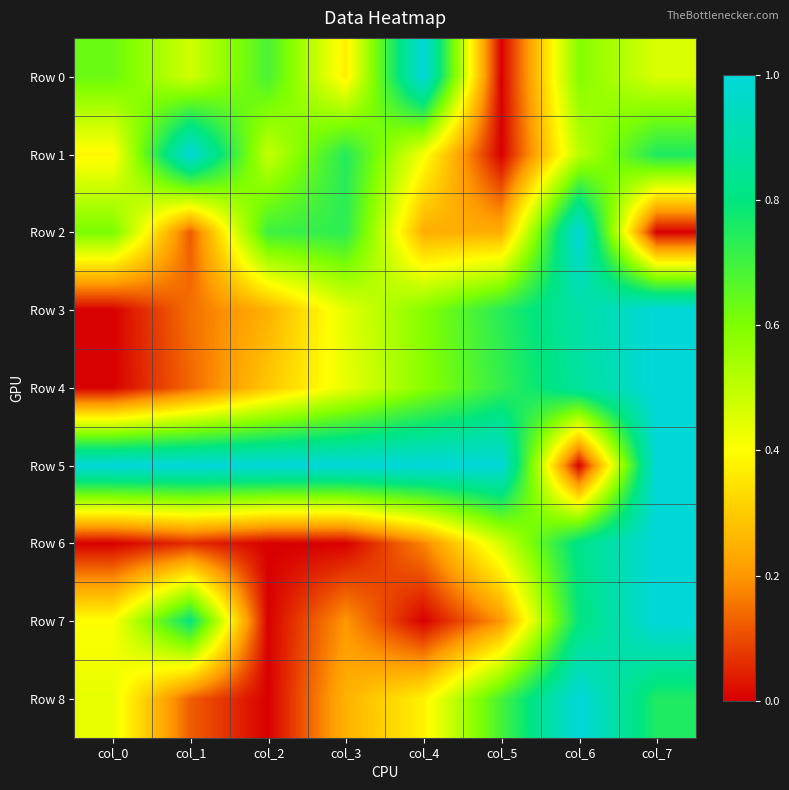

Reading left to right, extract all data points from this chart.

Row 0: col_0=0.6	col_1=0.5	col_2=0.7	col_3=0.4	col_4=1.0	col_5=0.0	col_6=0.6	col_7=0.5
Row 1: col_0=0.4	col_1=1.0	col_2=0.5	col_3=0.7	col_4=0.4	col_5=0.0	col_6=0.5	col_7=0.8
Row 2: col_0=0.6	col_1=0.1	col_2=0.7	col_3=0.7	col_4=0.2	col_5=0.2	col_6=1.0	col_7=0.0
Row 3: col_0=0.0	col_1=0.1	col_2=0.2	col_3=0.4	col_4=0.6	col_5=0.7	col_6=0.9	col_7=1.0
Row 4: col_0=0.0	col_1=0.1	col_2=0.3	col_3=0.4	col_4=0.6	col_5=0.7	col_6=0.9	col_7=1.0
Row 5: col_0=1.0	col_1=1.0	col_2=1.0	col_3=1.0	col_4=1.0	col_5=1.0	col_6=0.0	col_7=1.0
Row 6: col_0=0.0	col_1=0.1	col_2=0.0	col_3=0.0	col_4=0.2	col_5=0.5	col_6=0.8	col_7=1.0
Row 7: col_0=0.4	col_1=0.8	col_2=0.0	col_3=0.2	col_4=0.0	col_5=0.2	col_6=0.8	col_7=1.0
Row 8: col_0=0.4	col_1=0.1	col_2=0.0	col_3=0.2	col_4=0.4	col_5=0.7	col_6=1.0	col_7=0.8